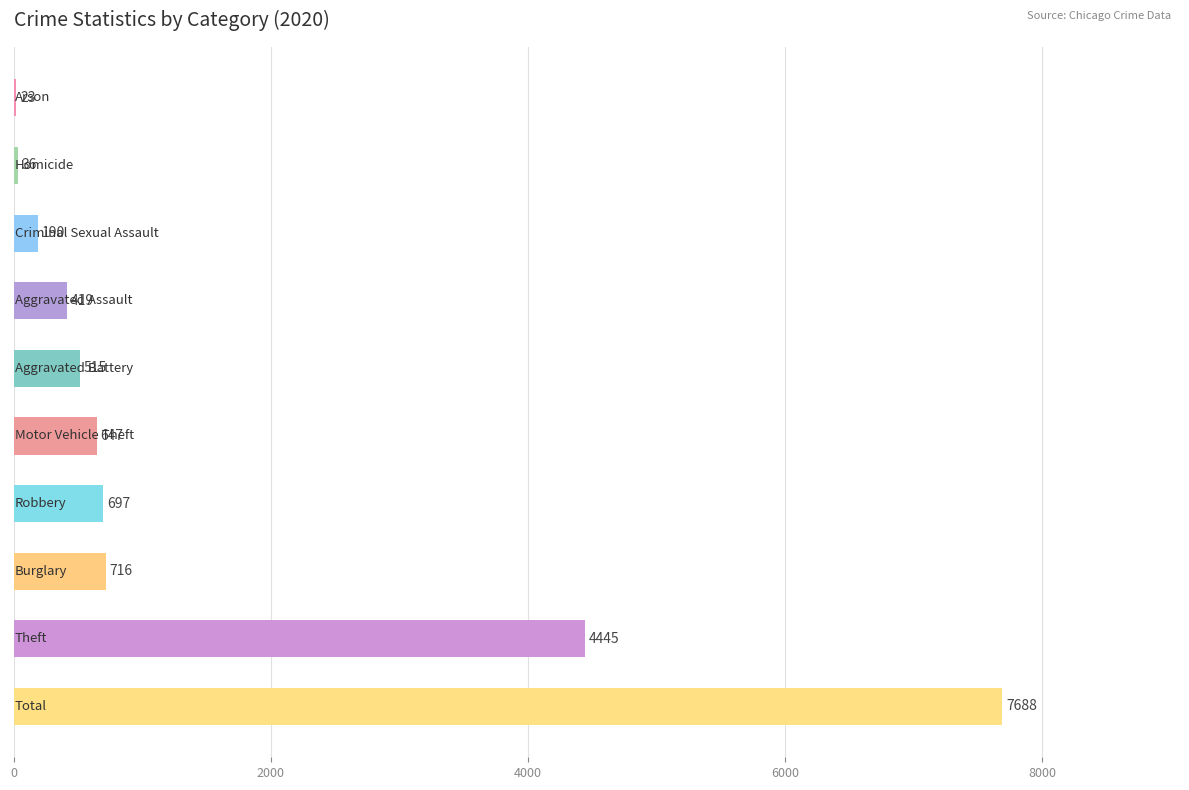

What is the maximum value shown in the chart?

7688